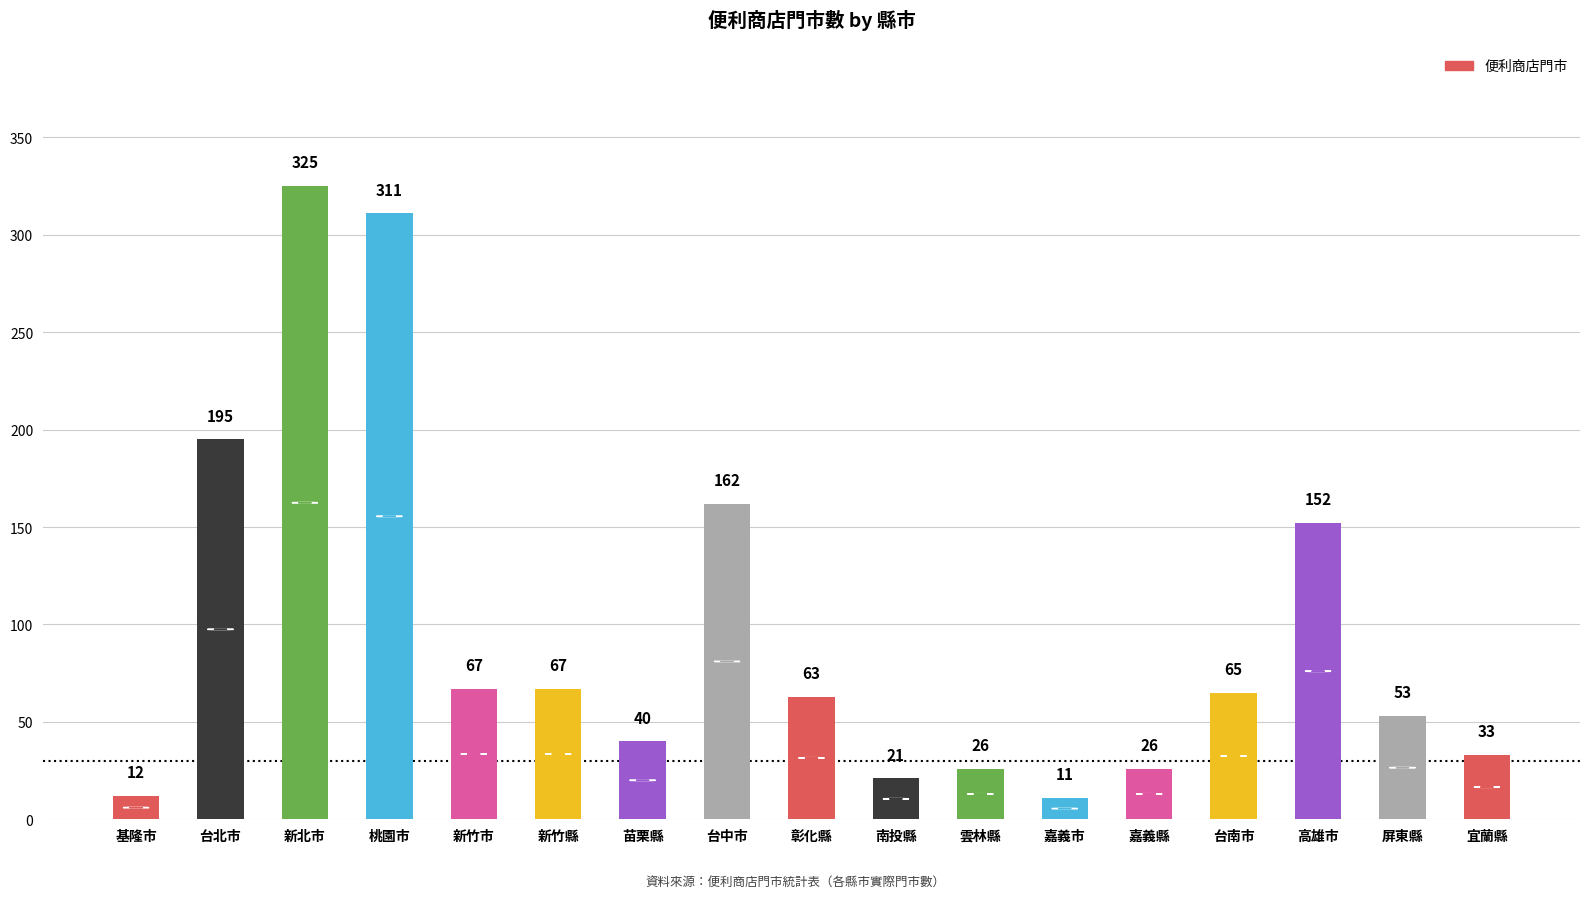

What position from the right is 基隆市?

17